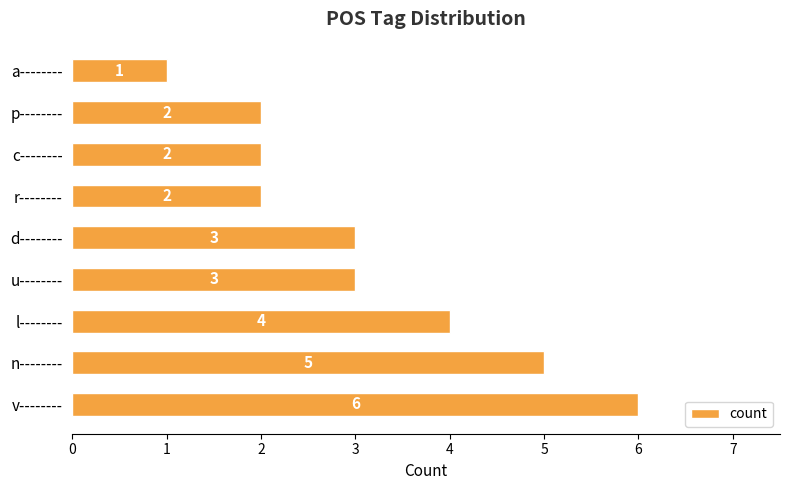

How many data points does each series have?

9